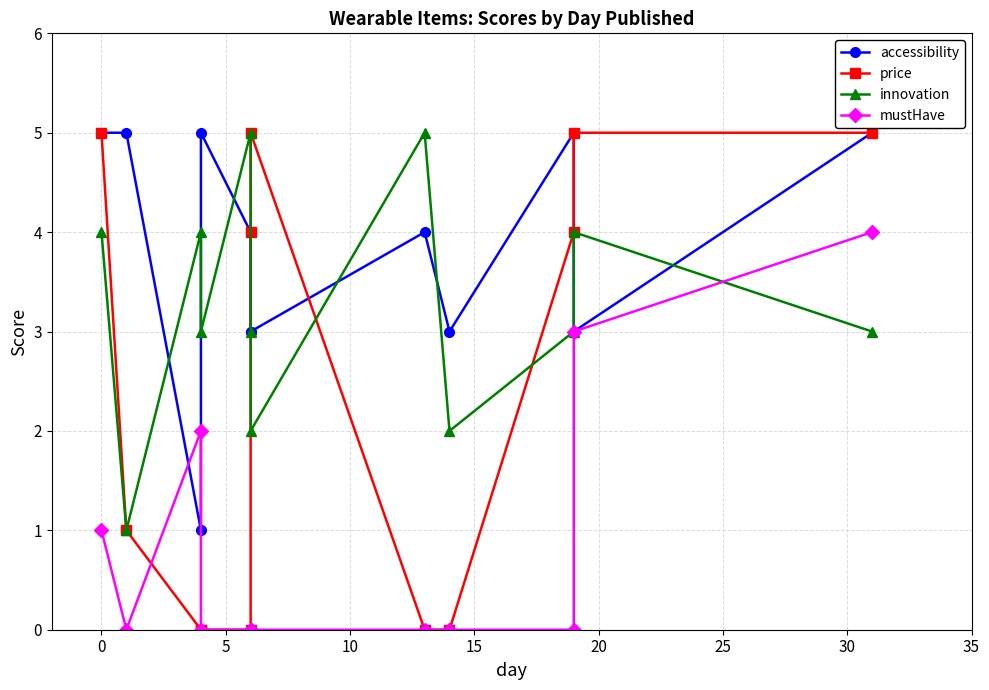

Reading left to right, transcribe all the data shown in this chart.

accessibility: 5	5	1	5	4	3	3	4	3	5	3	5
price: 5	1	0	0	0	4	5	0	0	4	5	5
innovation: 4	1	4	3	5	3	2	5	2	3	4	3
mustHave: 1	0	2	0	0	0	0	0	0	0	3	4